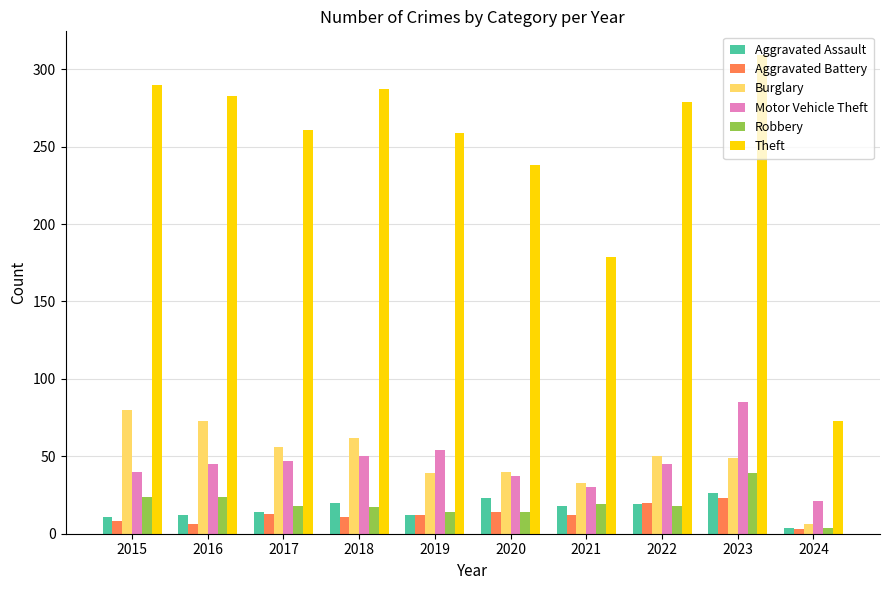

What is the difference between the highest and lowest values at 2016?

277